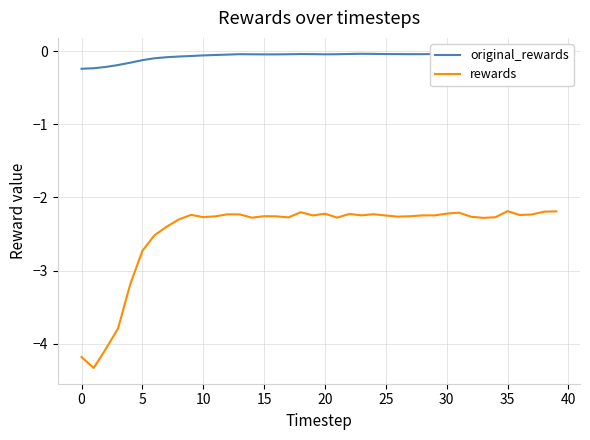

True or false: rewards and original_rewards intersect in this chart.

False